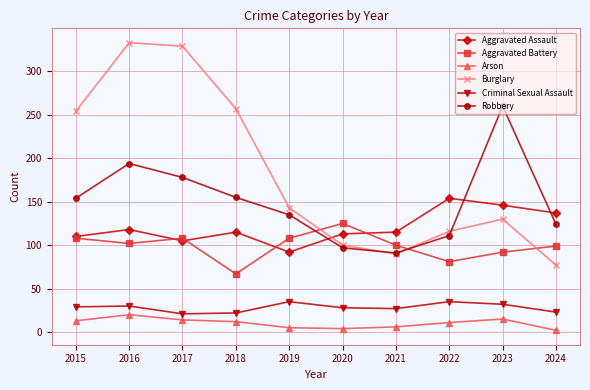

List the series in order of their peak value, lowest first.

Arson, Criminal Sexual Assault, Aggravated Battery, Aggravated Assault, Robbery, Burglary